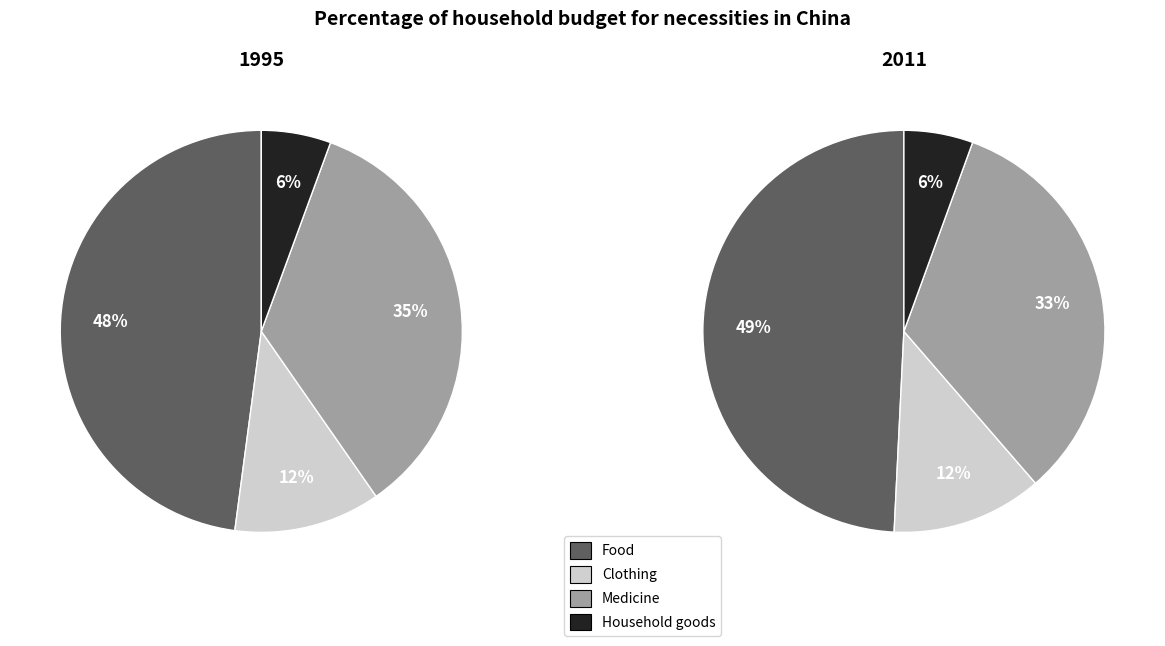

Is there any slice that represents more than half of the pie?

No